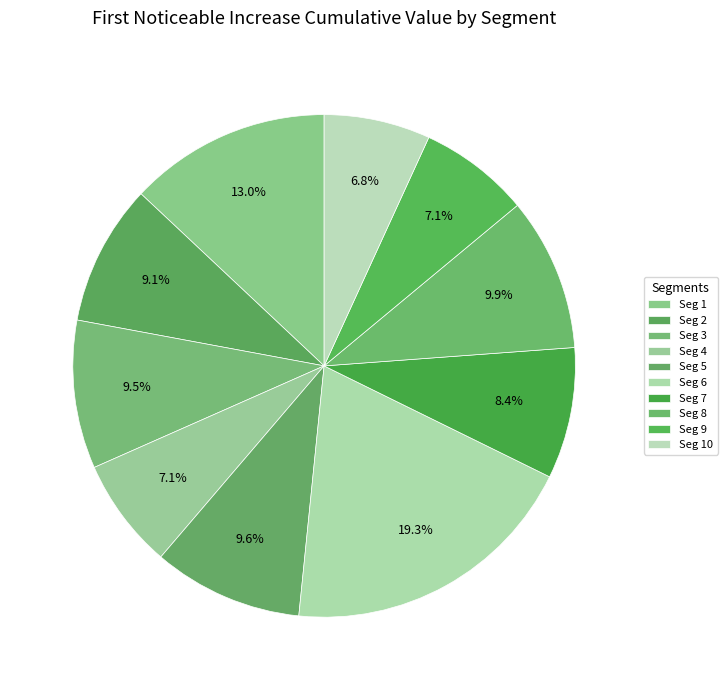

Which slice is the largest?

signal segment 6